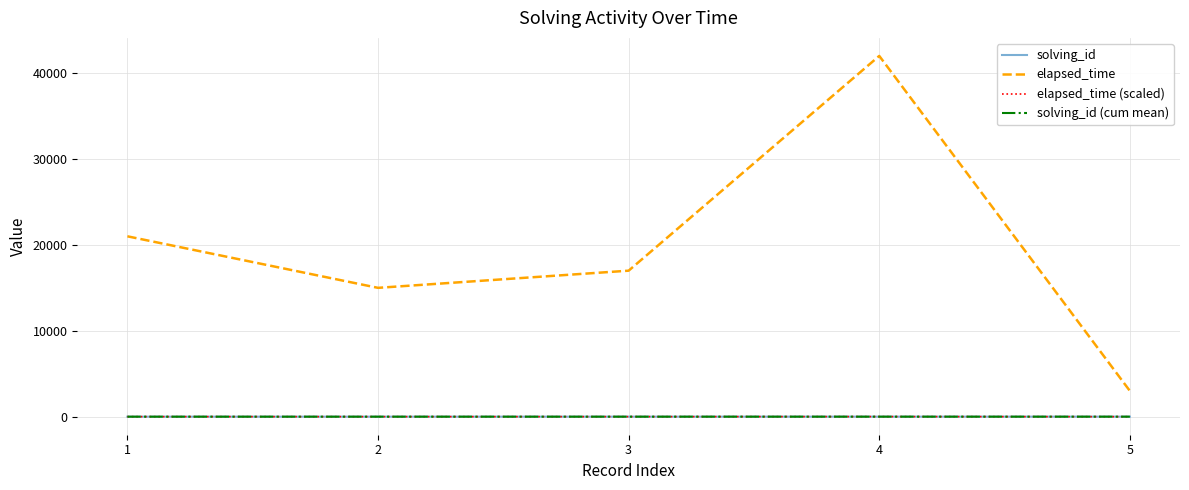

What is the average value of the solving_id (cum mean) series?

2.0